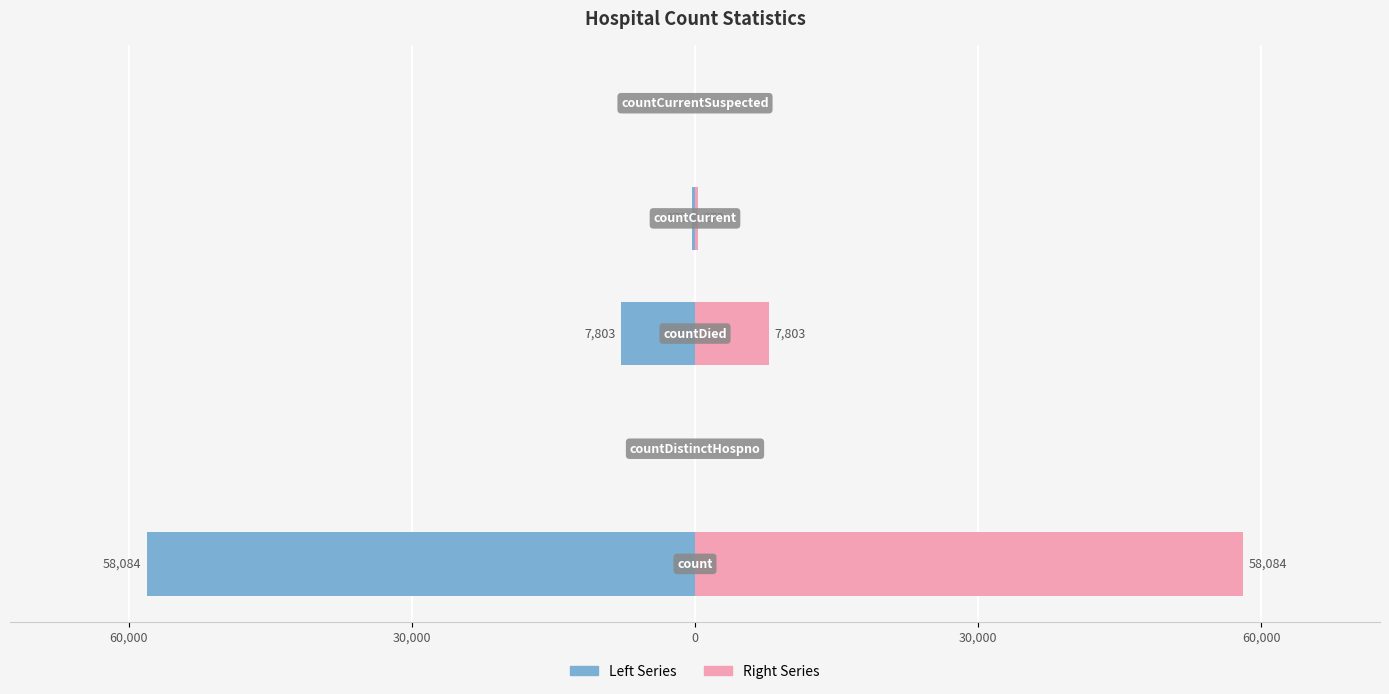

What are all the series names shown in the legend?

Left Series, Right Series